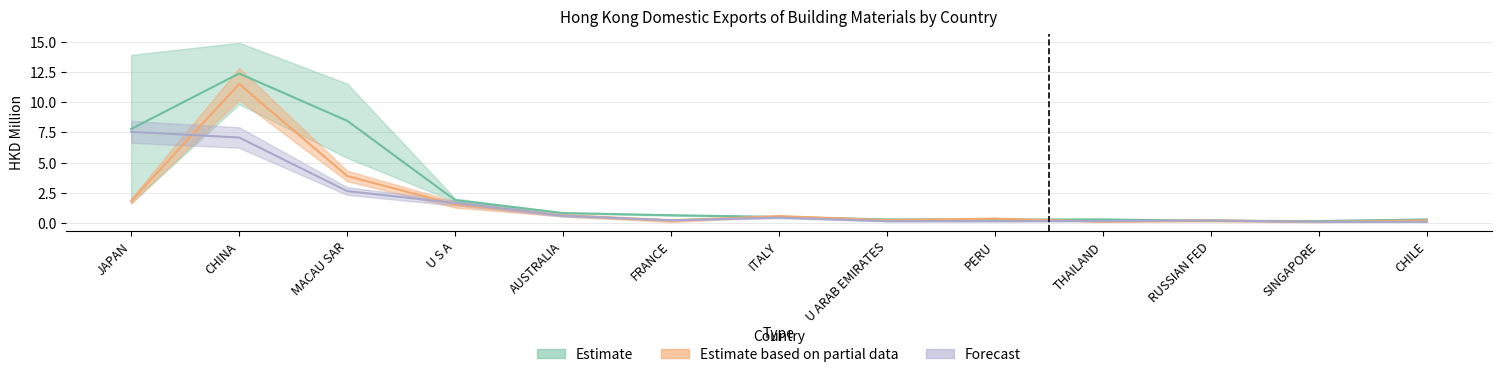

True or false: 201812 has more than 0 interior local peaks.

True